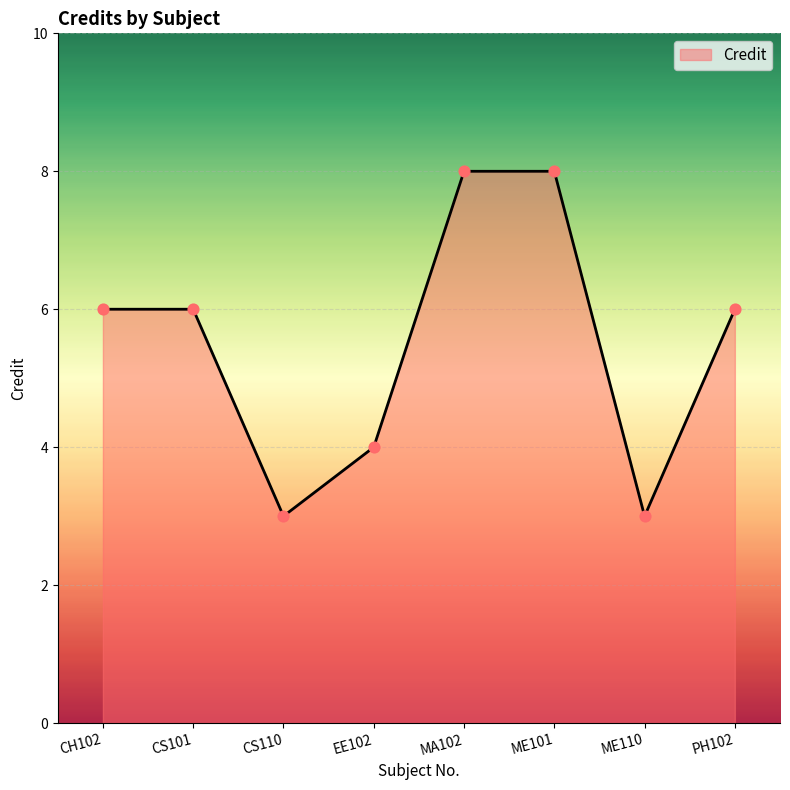

Which has a higher value, PH102 or ME110?

PH102